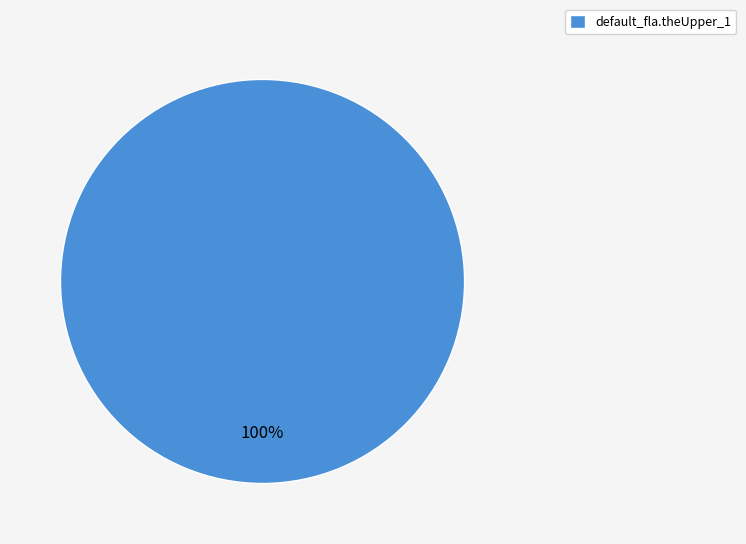

How many slices are in this pie chart?

1